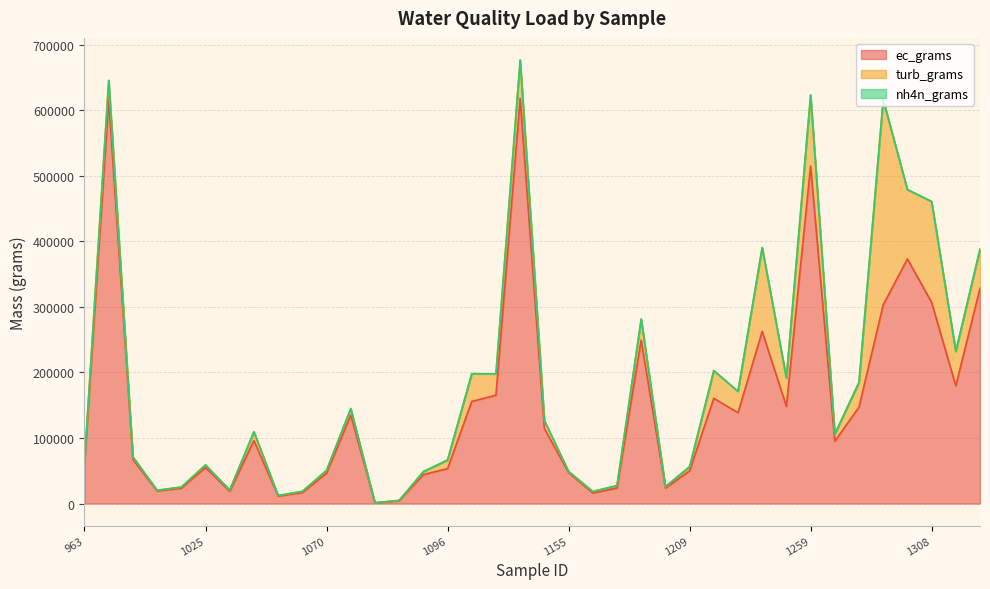

Where is the first local minimum for turb_grams?

1020